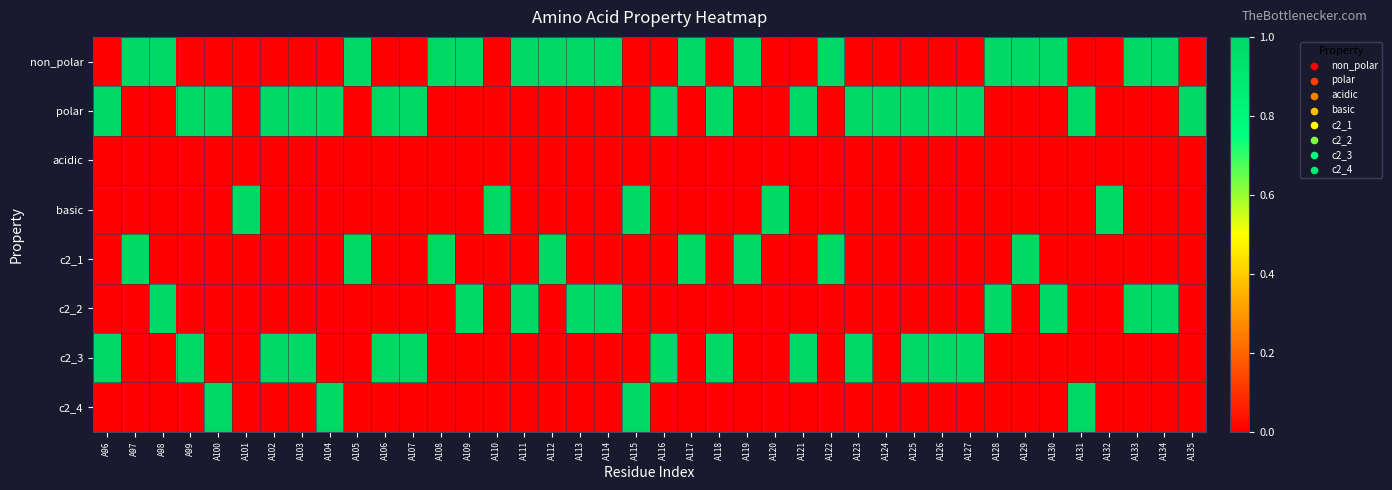

Between A135 and A115, which is larger?

A135